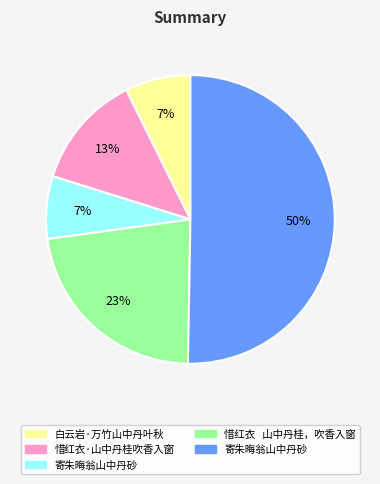

To the nearest percent, what is the difference between the largest and smallest slice percentages?

43%